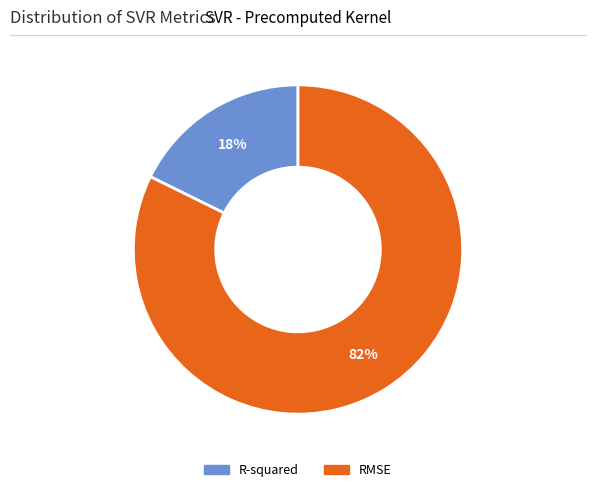

Which slice is the smallest?

R-squared